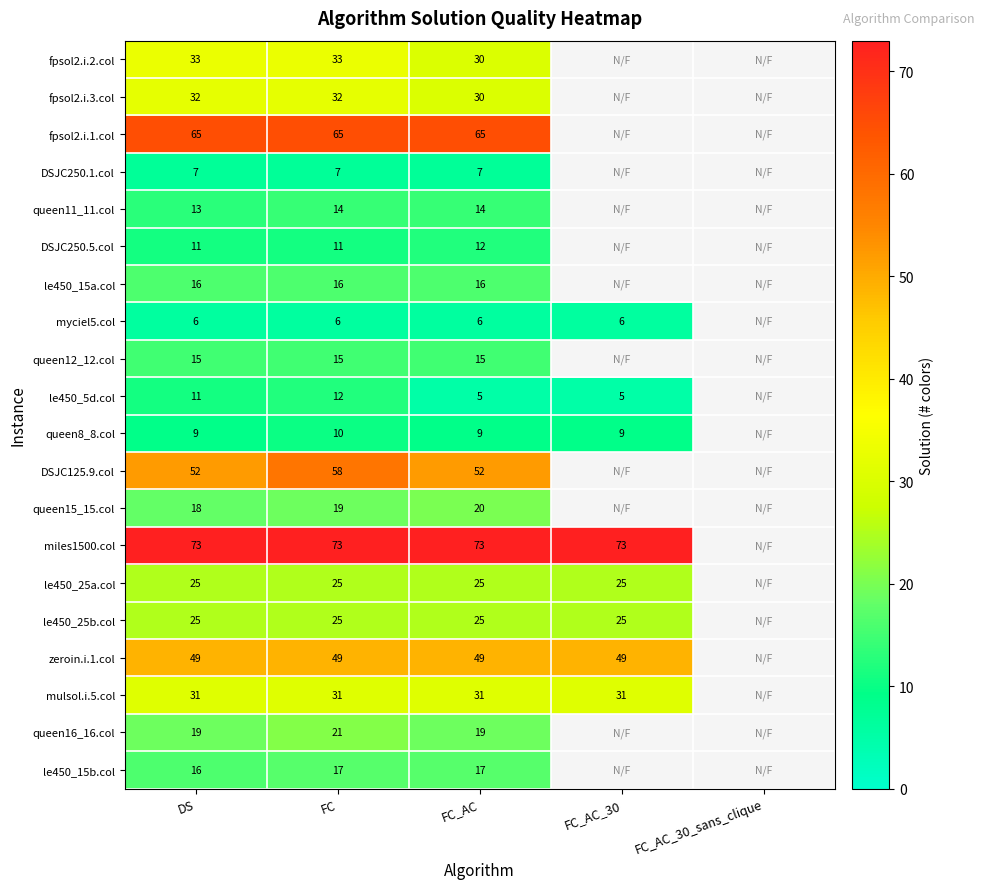

True or false: le450_5d.col has a value of 5 at FC_AC.

True